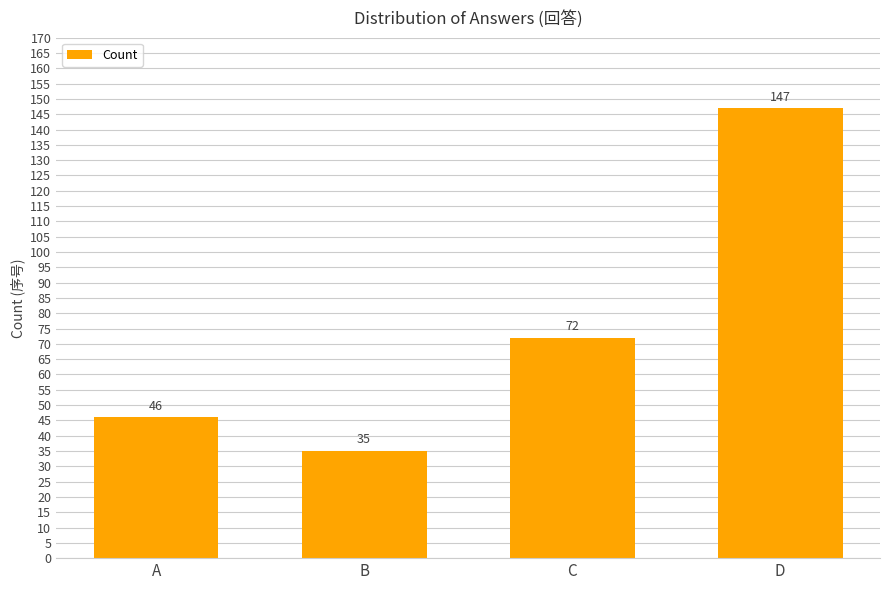

Reading left to right, what are all the values shown in this chart?

46	35	72	147